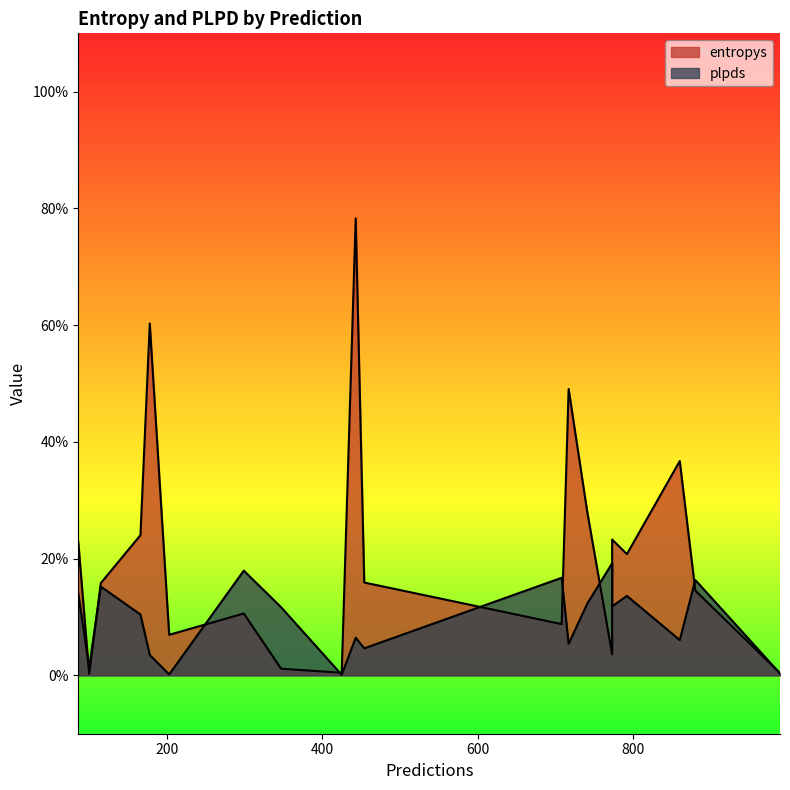

The value of entropys at 178 is 1.1. True or false?

False